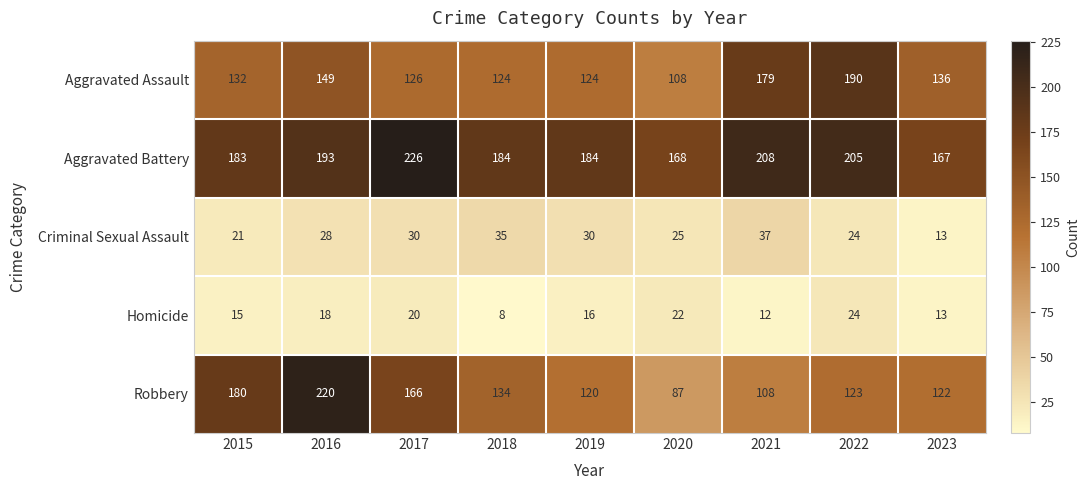

Which category has the highest value in the Aggravated Battery series?

2017